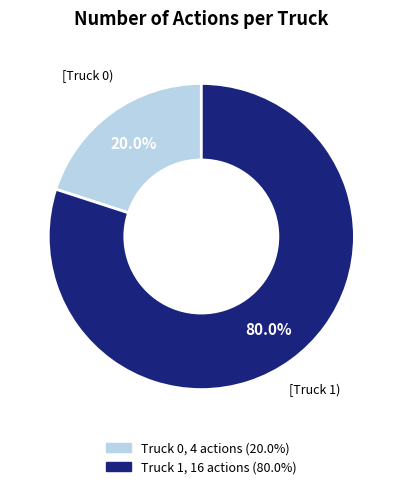

To the nearest percent, what is the difference between the Truck 1 and Truck 0 slice percentages?

60%